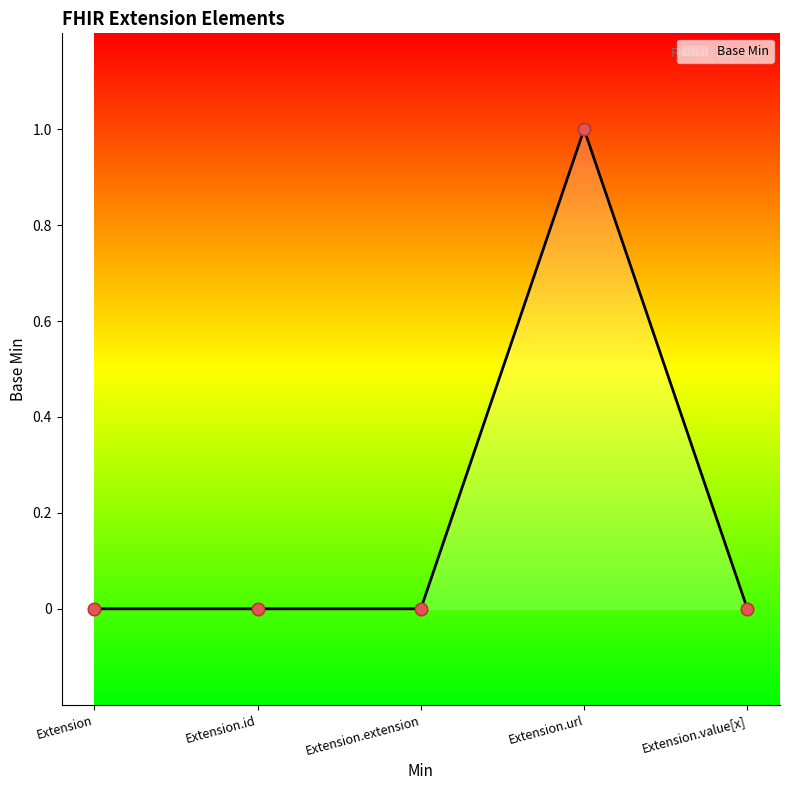

Which has a higher value, Extension.url or Extension?

Extension.url